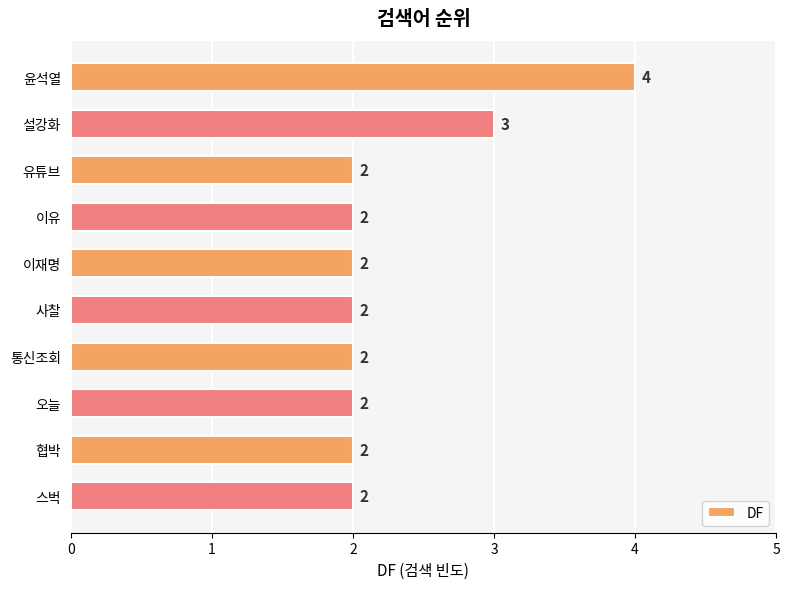

The chart shows a value of 3 at 이재명. True or false?

False